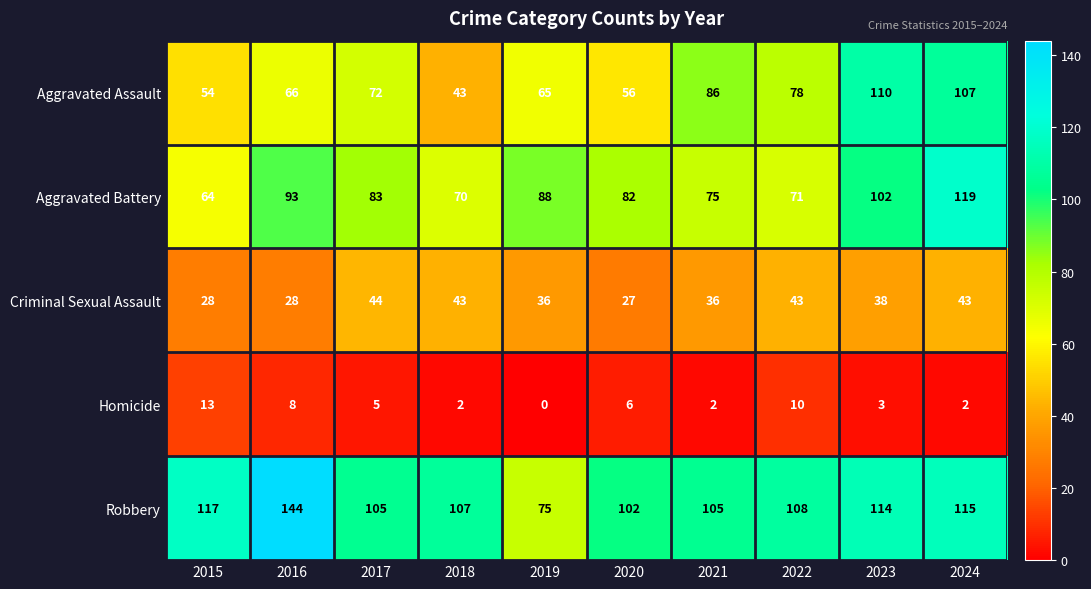

The Robbery series shows 105 at 2021. True or false?

True